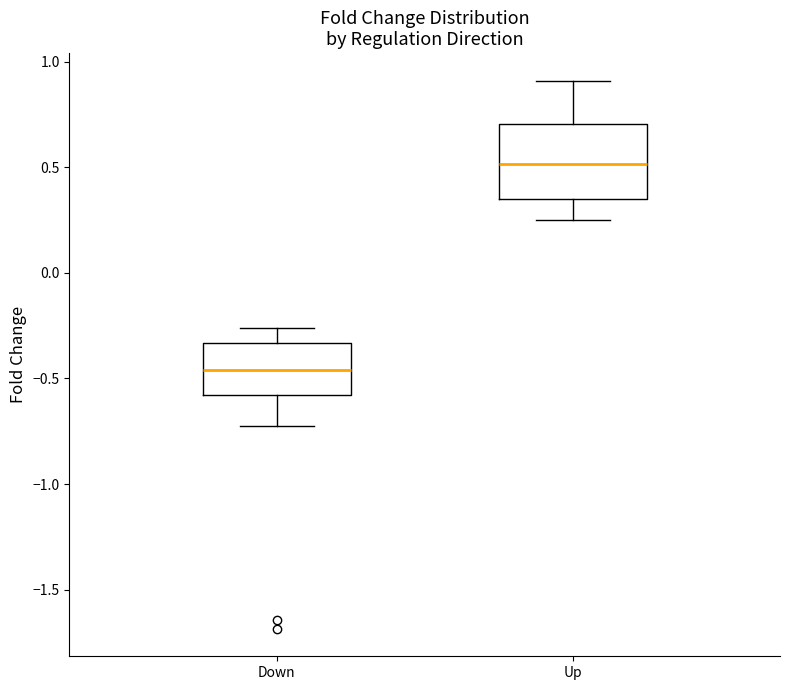

Where is the lower edge of the box for Down on the y-axis? The values are not printed on the chart, so give them approximately, as read against the axis.

-0.60